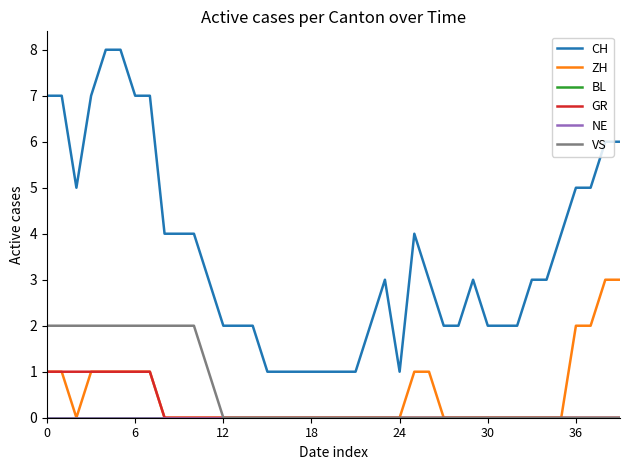

How many lines are shown in the chart?

6